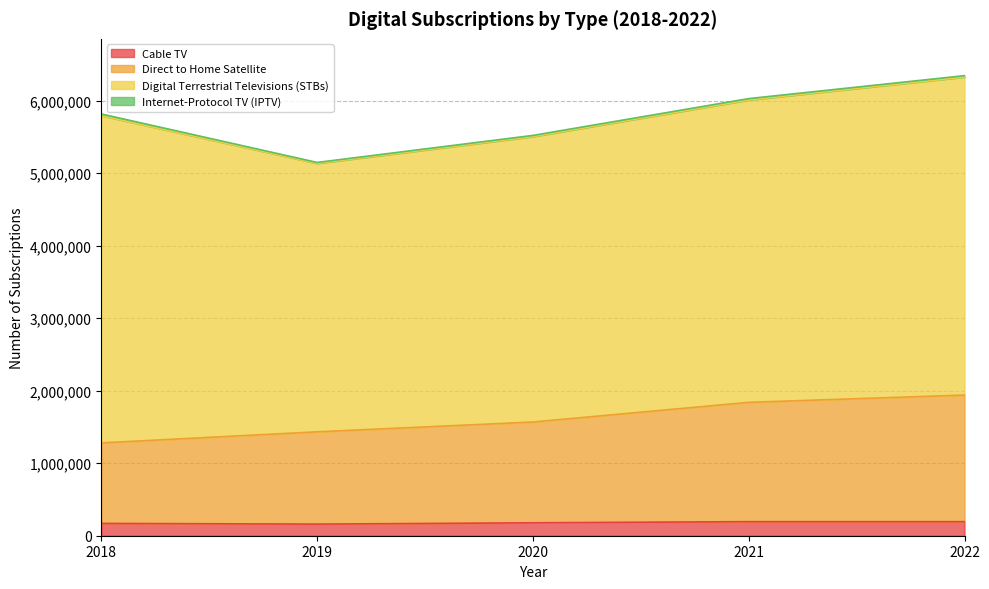

The value of Cable TV at 2018 is 242037. True or false?

False